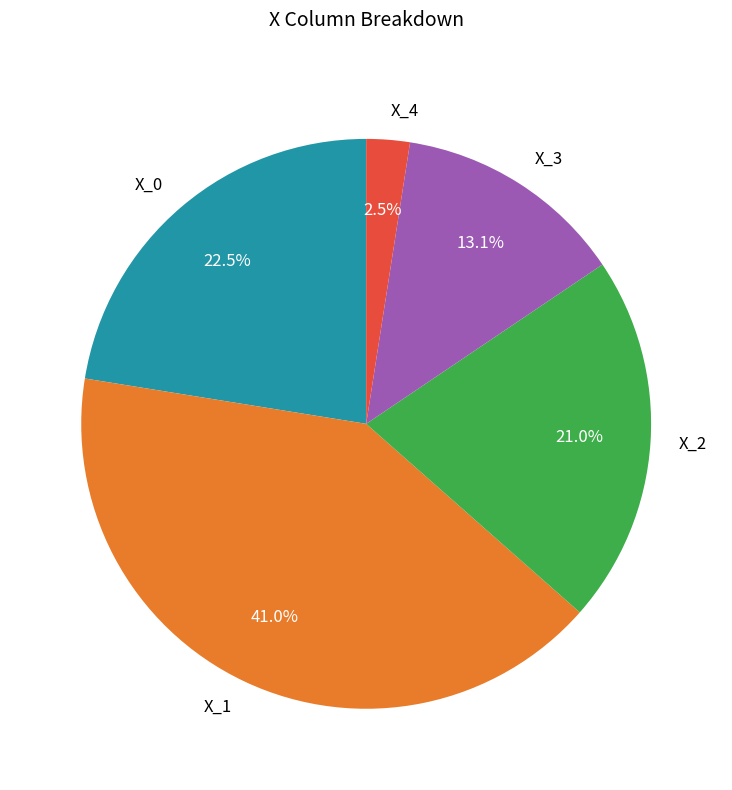

Does X_0 represent more than half of the total?

No